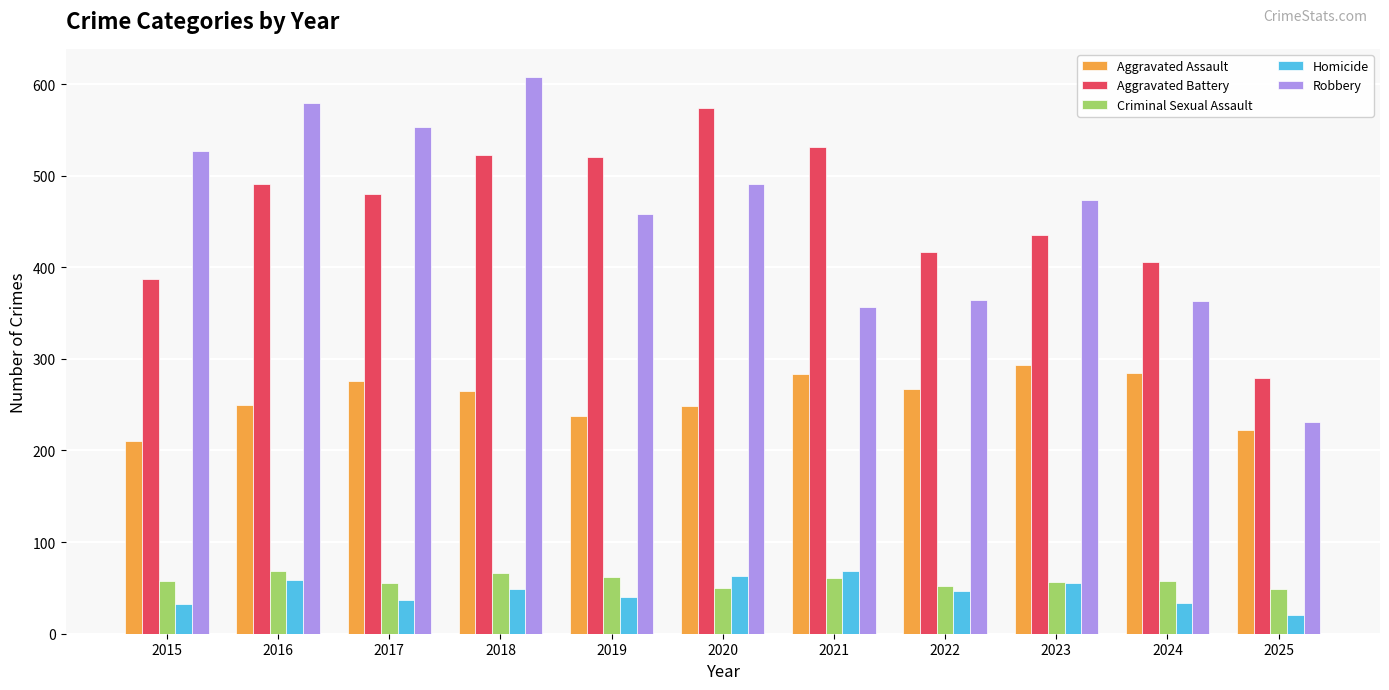

Where is Aggravated Battery nearest to the value 426?

2022